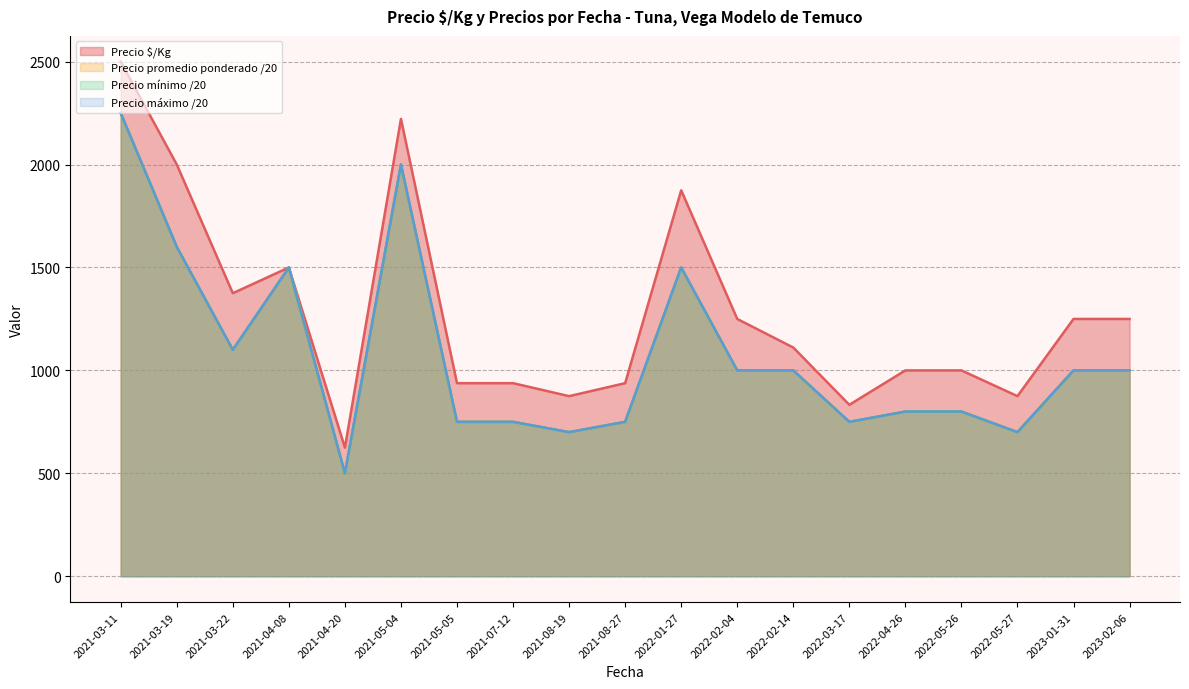

Reading left to right, what are all the values shown in this chart?

Precio $/Kg: 2500	2000	1375	1500	625	2222	938	938	875	938	1875	1250	1111	833	1000	1000	875	1250	1250
Precio promedio ponderado: 2250	1600	1100	1500	500	2000	750	750	700	750	1500	1000	1000	750	800	800	700	1000	1000
Precio mínimo: 2250	1600	1100	1500	500	2000	750	750	700	750	1500	1000	1000	750	800	800	700	1000	1000
Precio máximo: 2250	1600	1100	1500	500	2000	750	750	700	750	1500	1000	1000	750	800	800	700	1000	1000